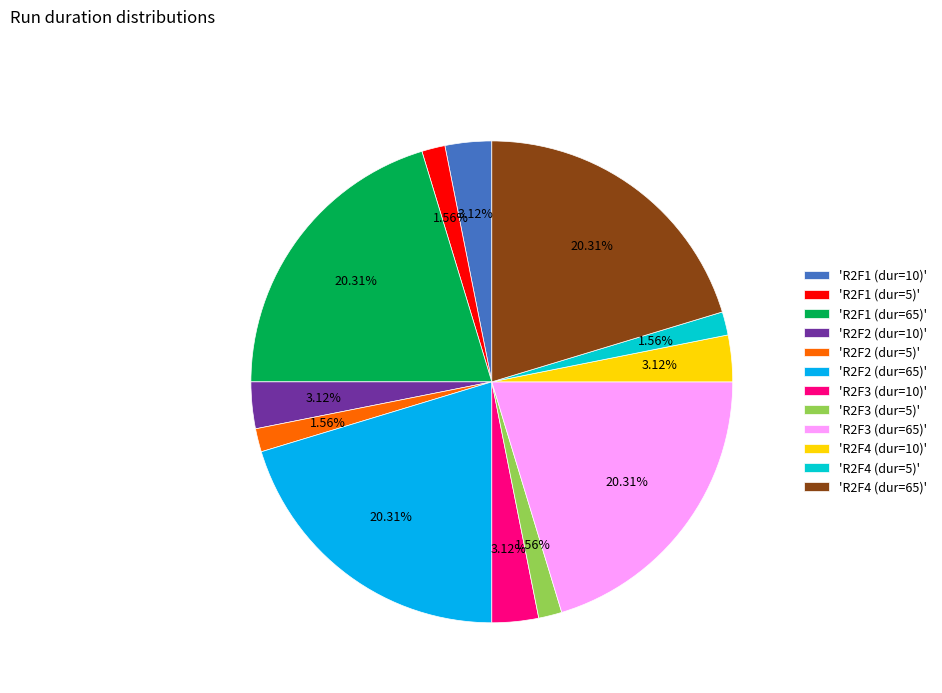

Do 'R2F4 (dur=10)' and 'R2F4 (dur=5)' together represent more than half of the pie?

No